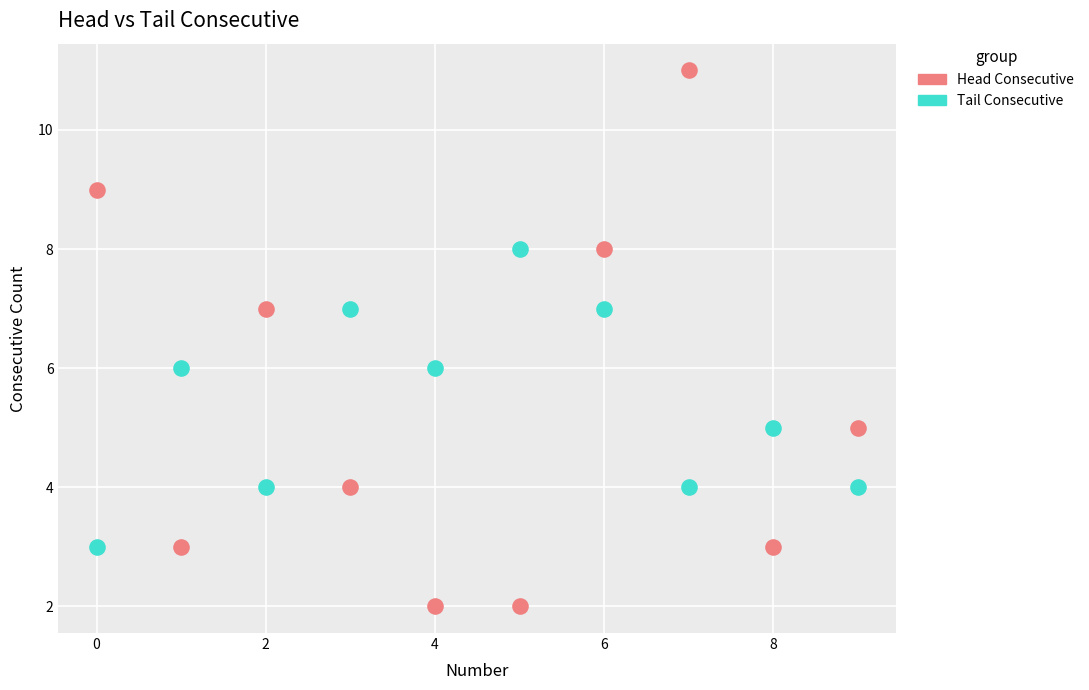

What are all the series names shown in the legend?

Head Consecutive, Tail Consecutive